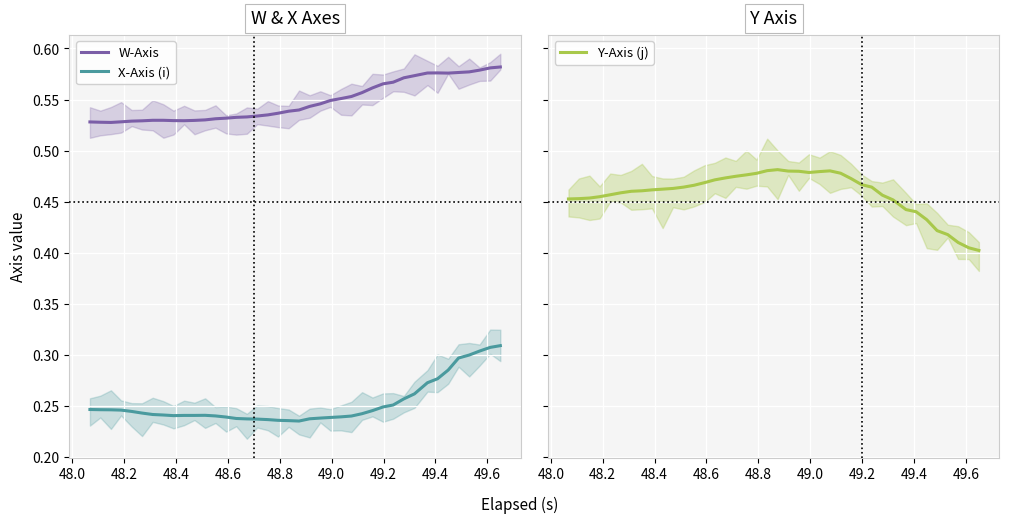

List the series in order of their overall mean, lowest first.

X-Axis (i), Y-Axis (j), W-Axis